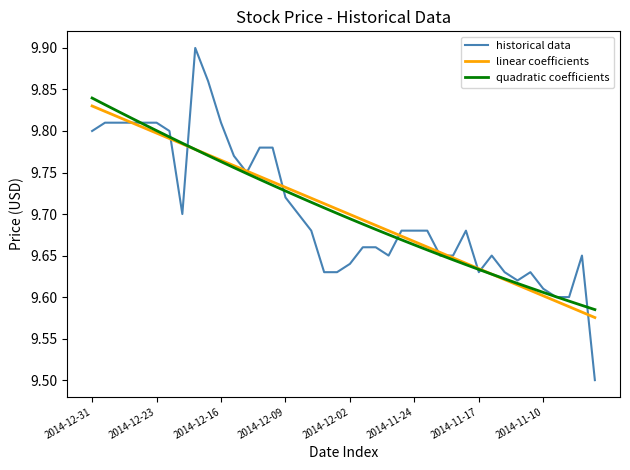

How many lines are shown in the chart?

3